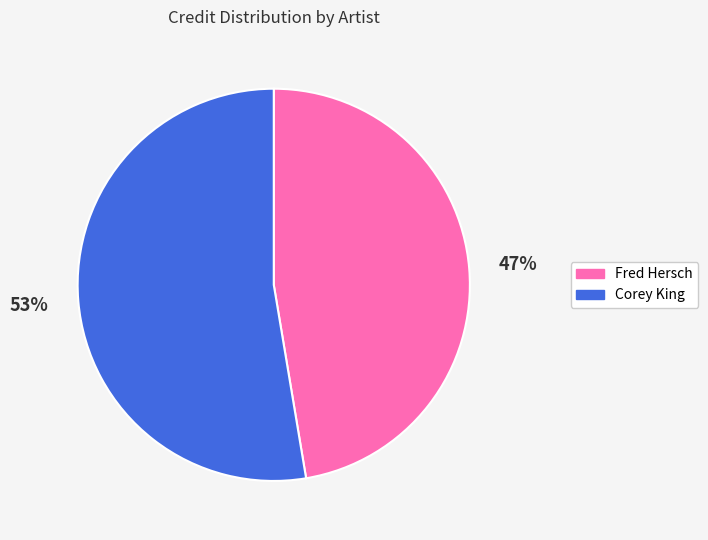

True or false: Corey King accounts for 64% of the total.

False